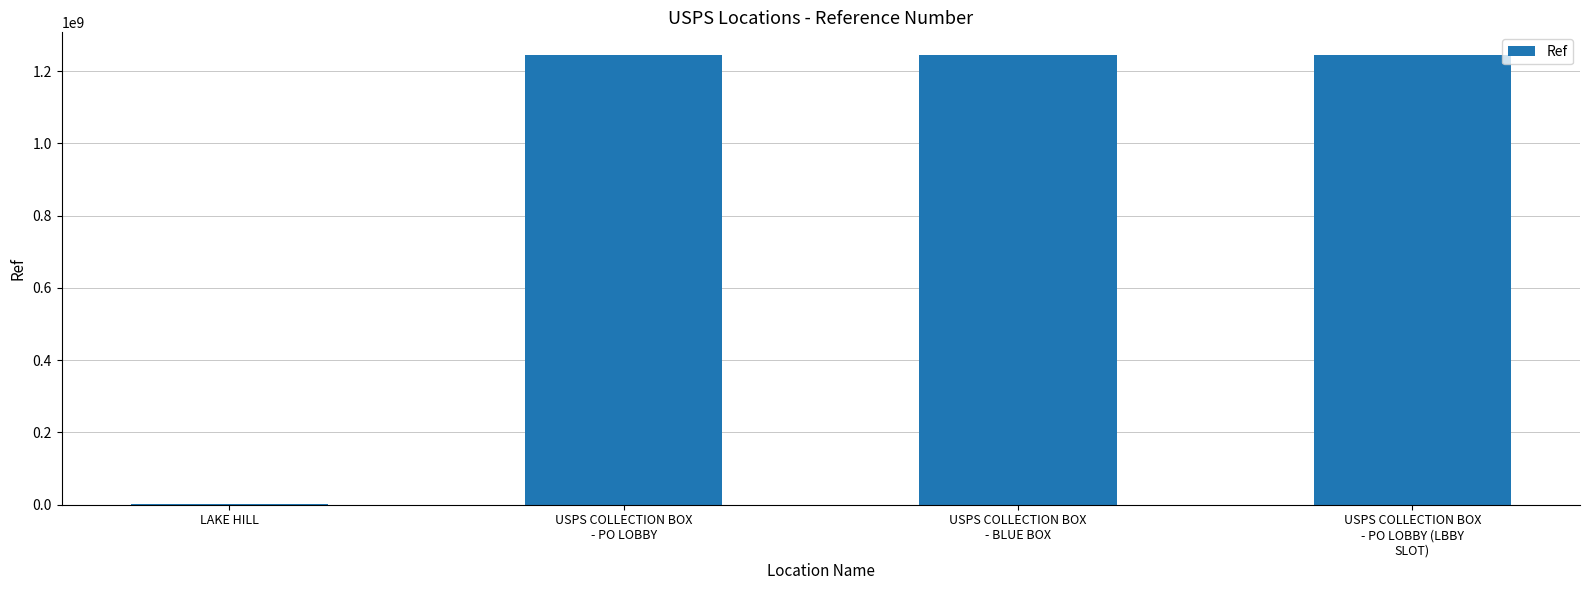

What is the greatest value displayed?

1244800003